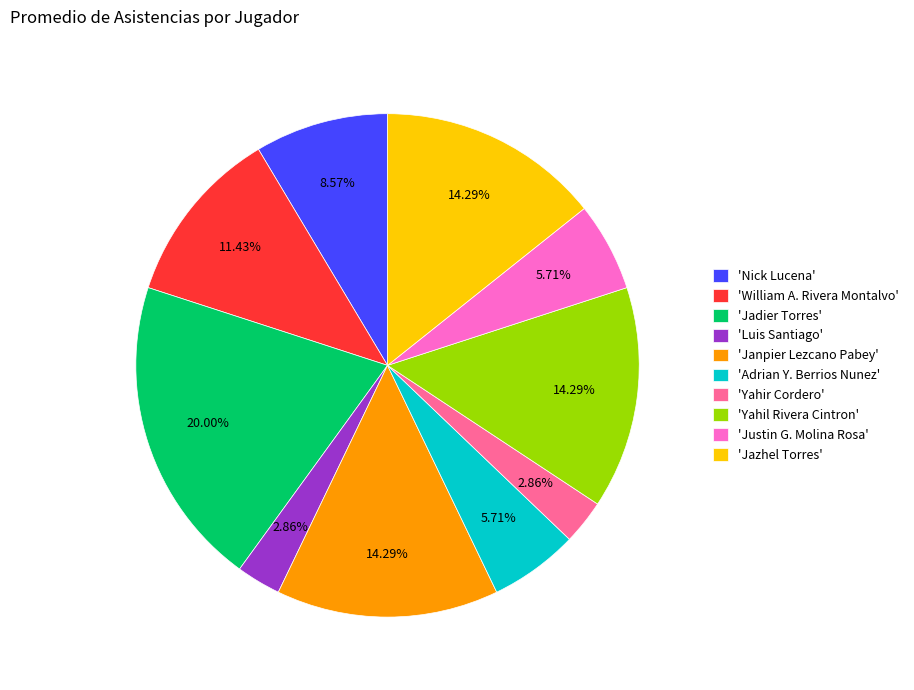

Combined, do 'William A. Rivera Montalvo' and 'Yahil Rivera Cintron' account for over 50%?

No